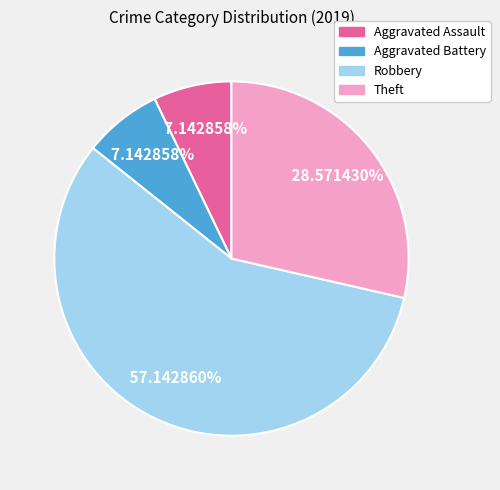

To the nearest percent, what is the difference between the largest and smallest slice percentages?

50%